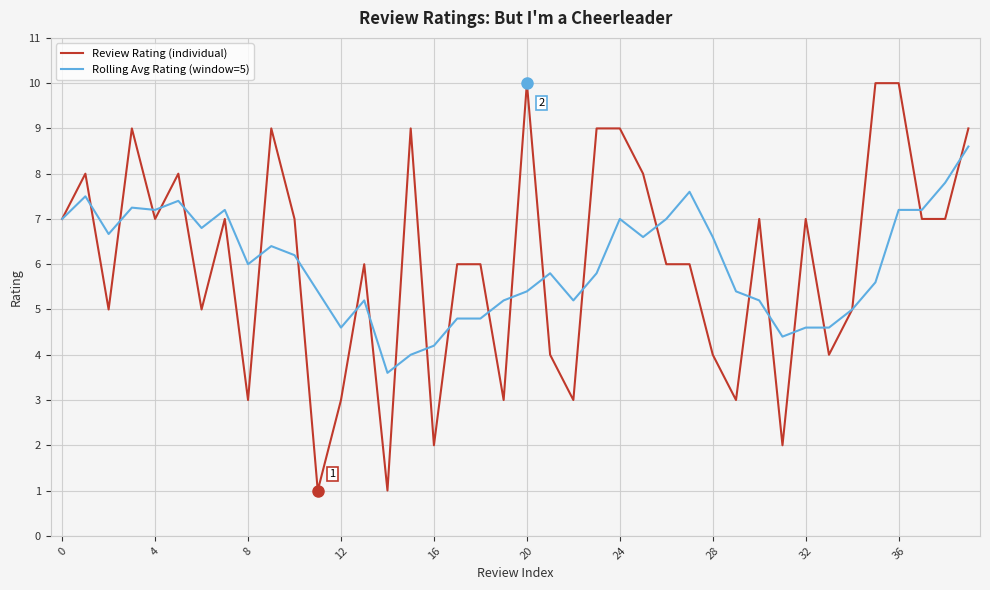

What is the smallest value displayed?

1.0